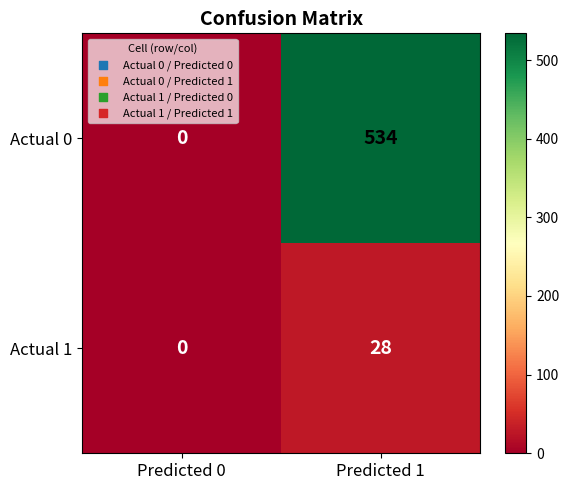

Rank the series by their average value, from highest to lowest.

Actual 0, Actual 1